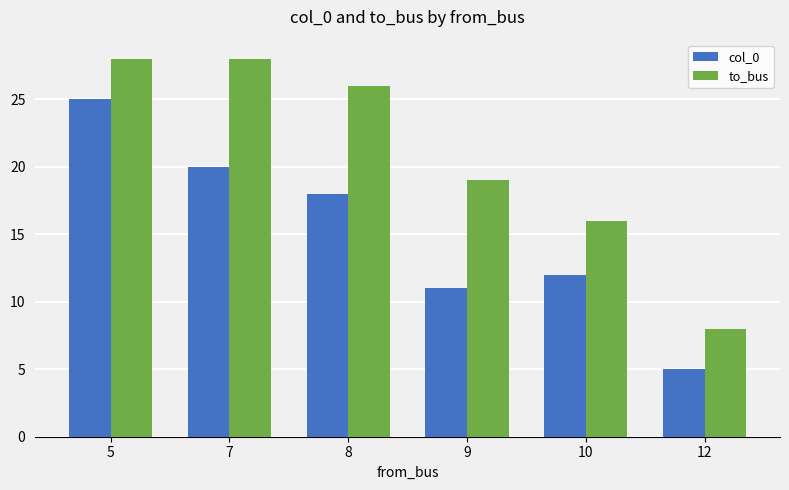

What is the total value across all series at 12?

13